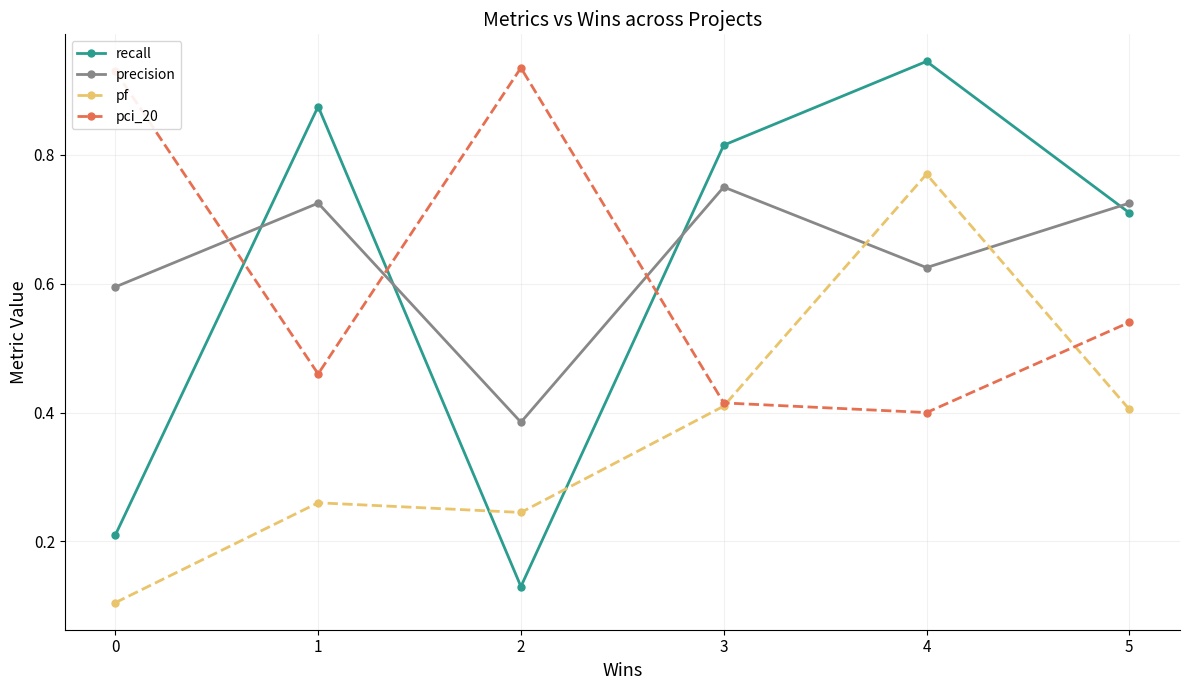

True or false: precision has more than 0 interior local peaks.

True